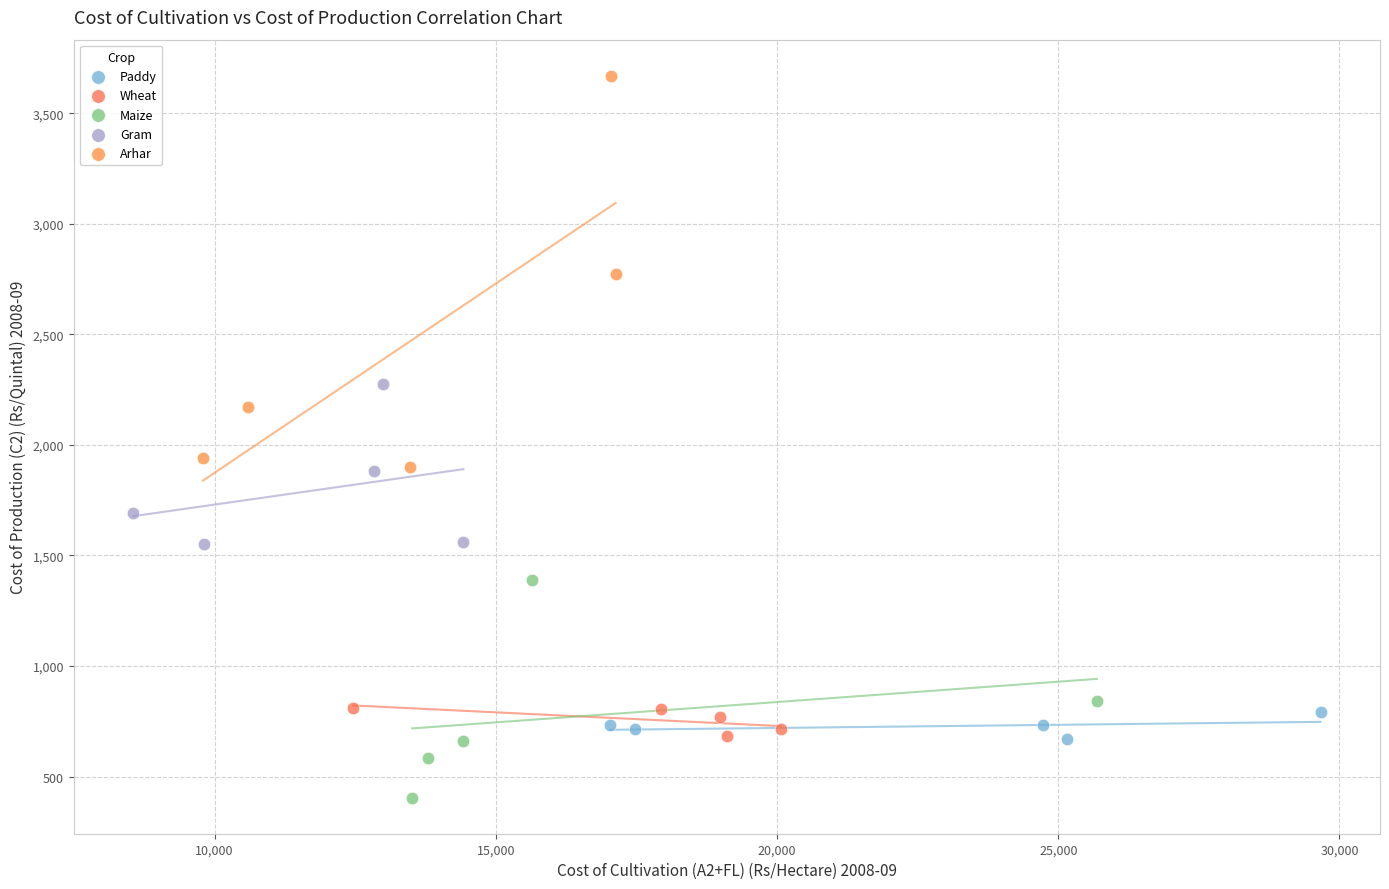

Which series contains the highest Y value?

Arhar